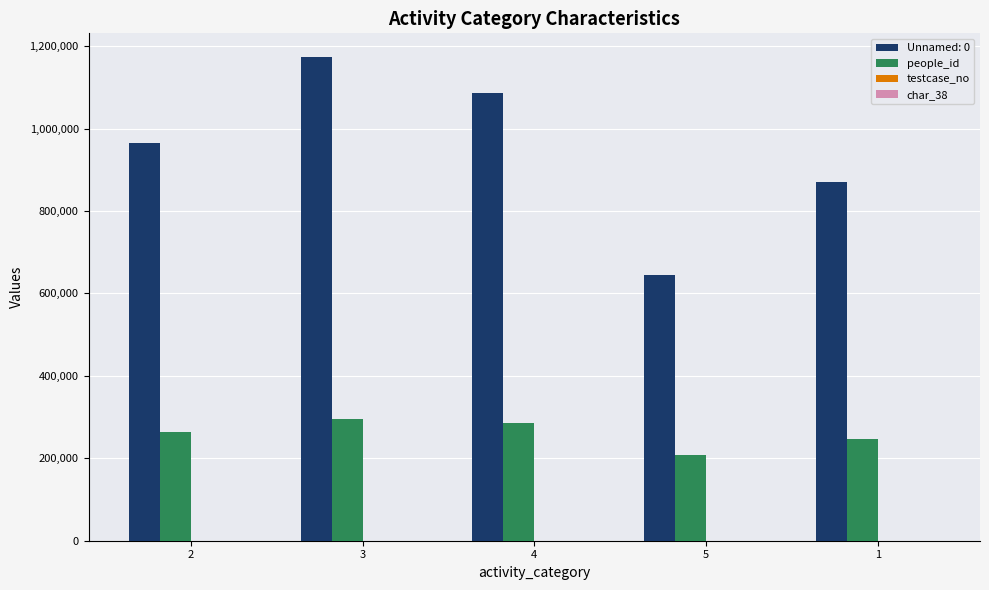

The value of people_id at 3 is 294918. True or false?

True